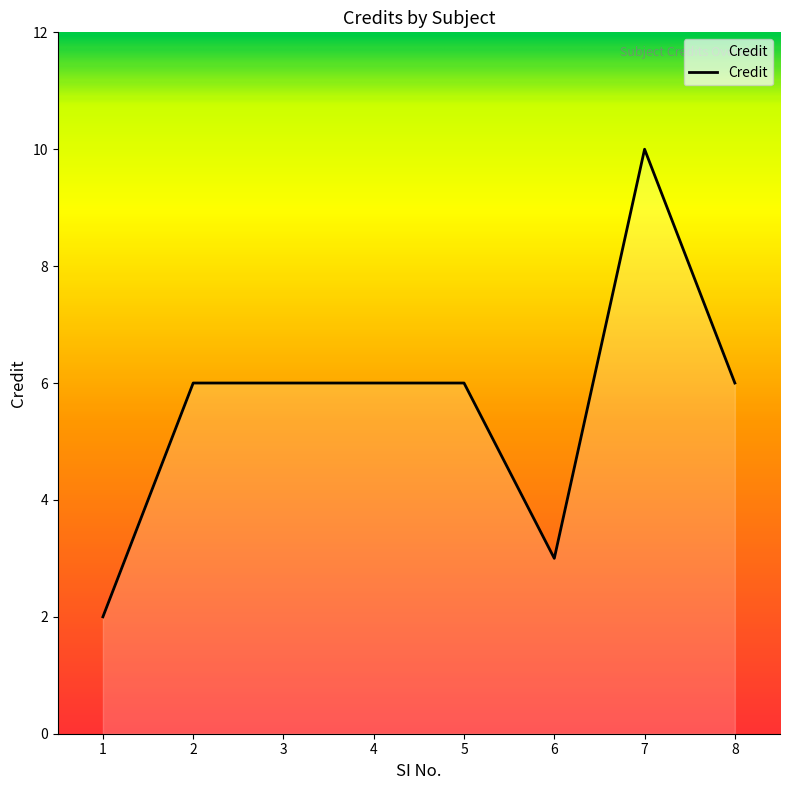

True or false: the data shows 9 at 5.

False